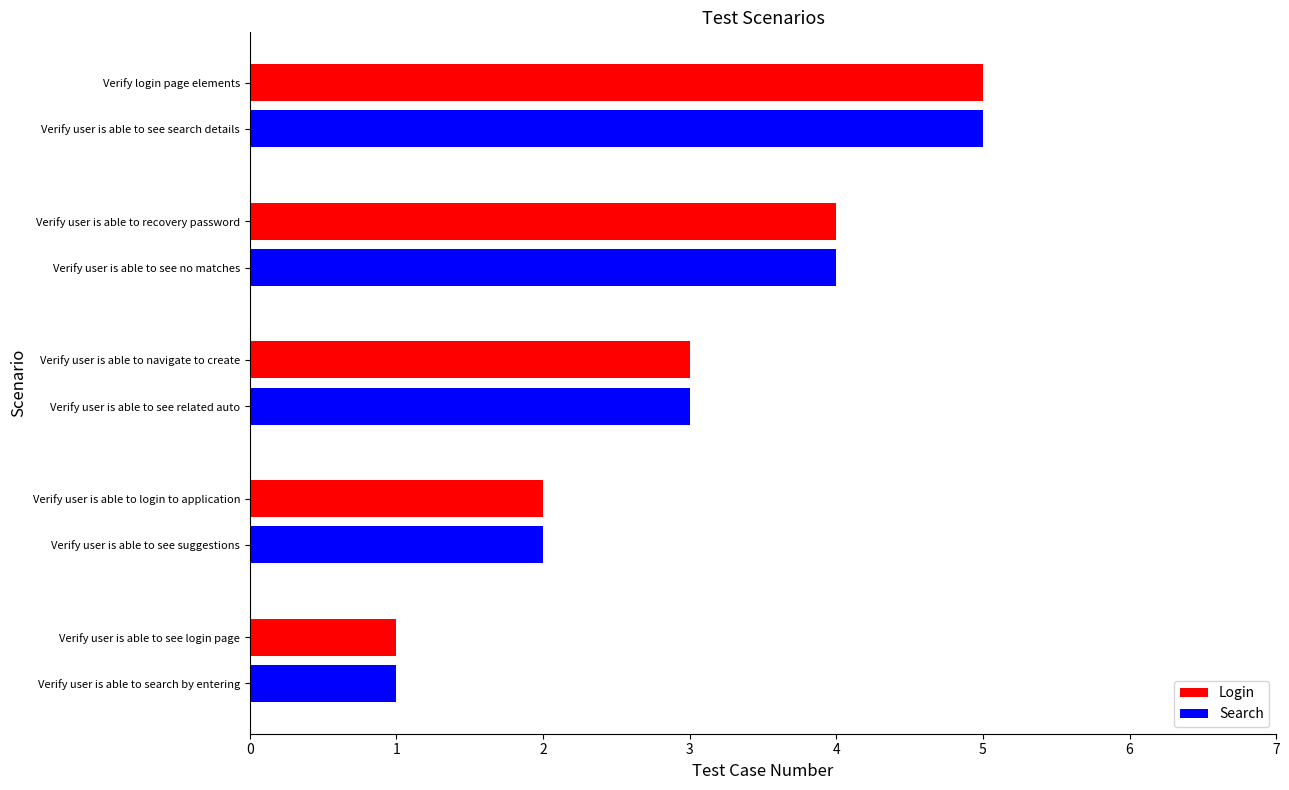

What are all the series names shown in the legend?

Login, Search